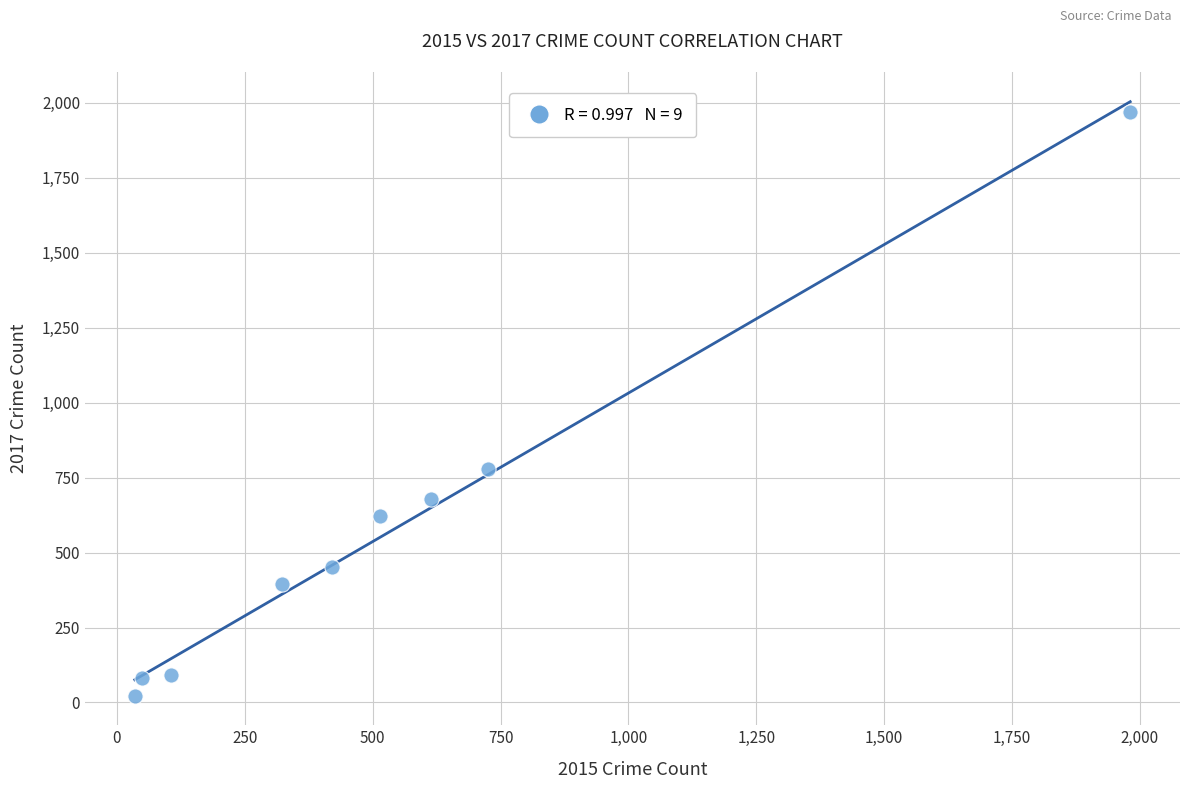

What is the range of Y values (max minus min)?

1945